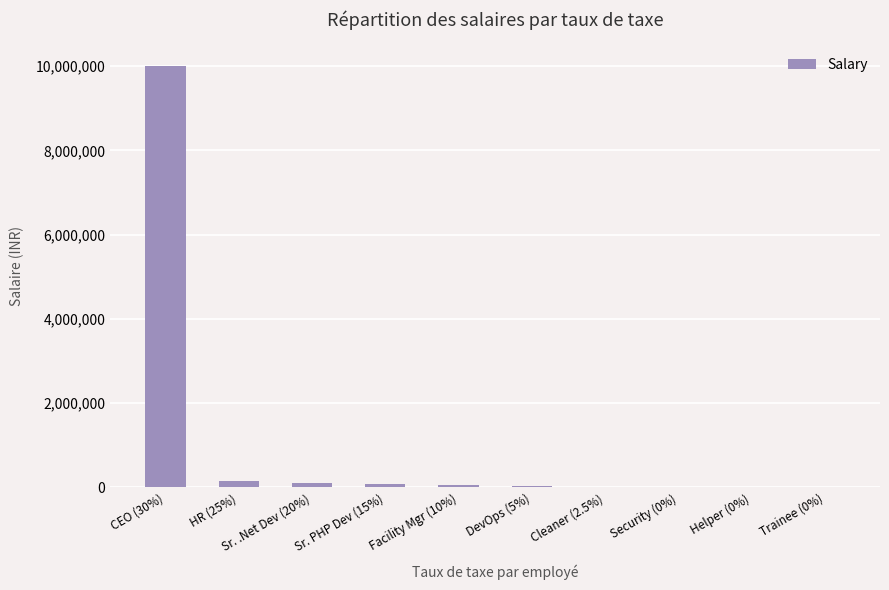

What is the sum of all values?

10457000